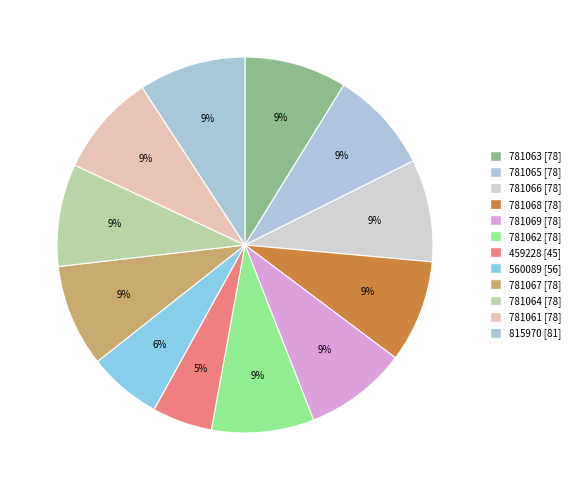

How many segments does this pie chart have?

12